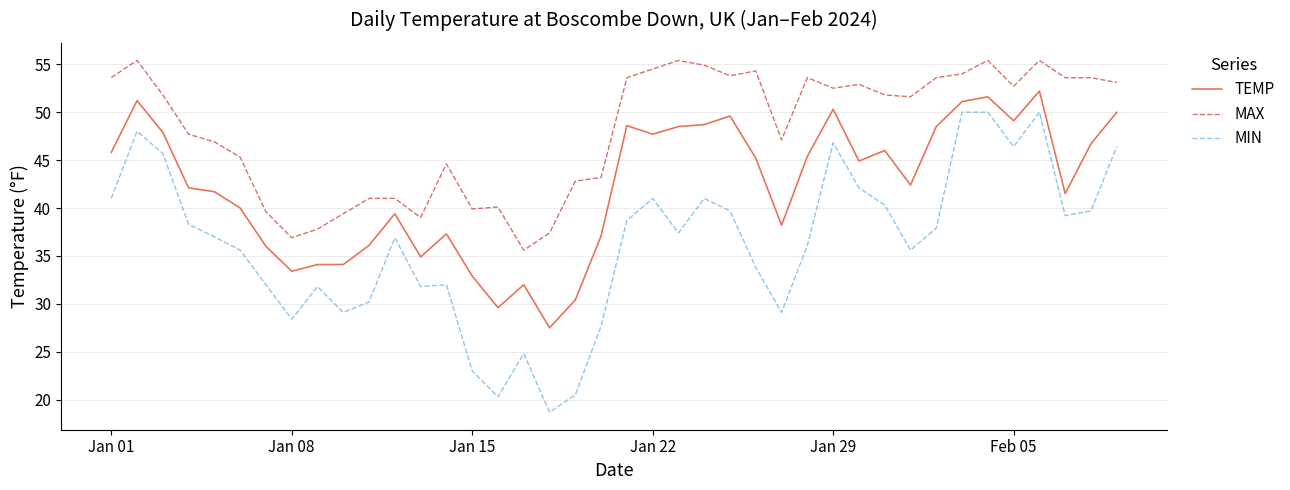

True or false: TEMP and MIN cross at least once.

False